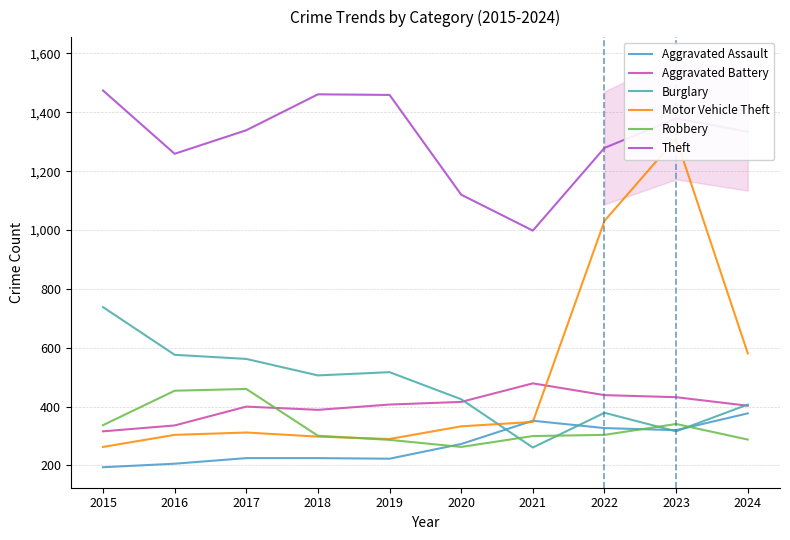

Is it true that Aggravated Battery equals 389 at 2018?

True